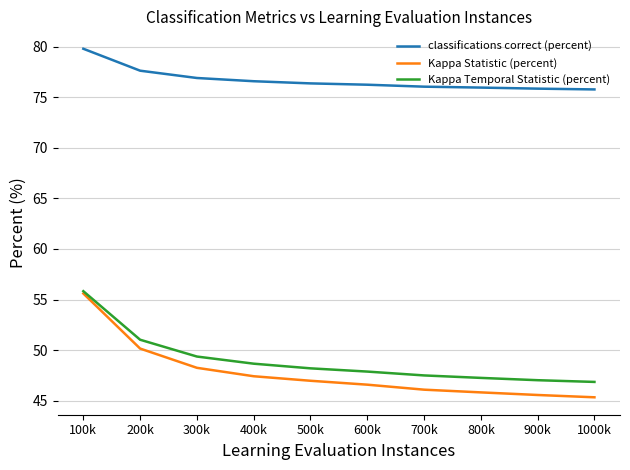

The value of Kappa Statistic (percent) at 800k is 45.8. True or false?

True